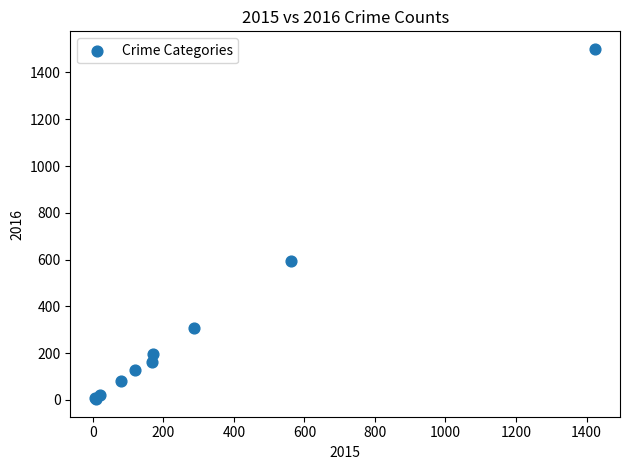

What Y value in the scatter plot is closest to 752?

594